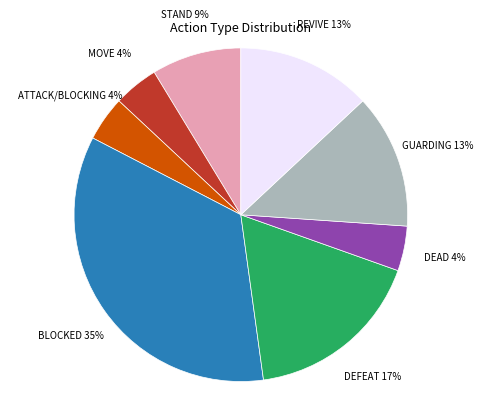

Is there any slice that represents more than half of the pie?

No